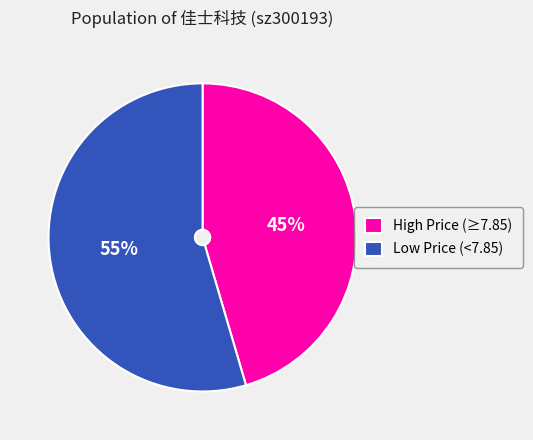

Is the sum of High Price (≥7.85) and Low Price (<7.85) greater than half?

Yes